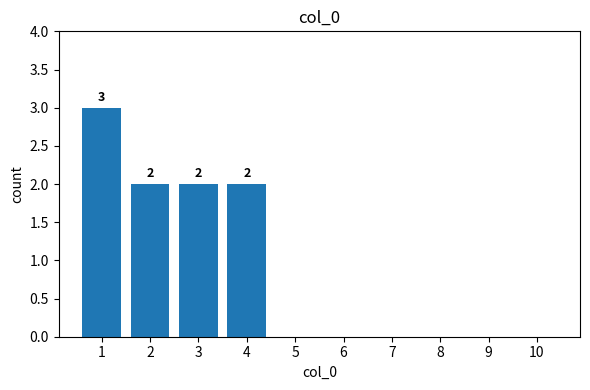

What is the greatest value displayed?

3